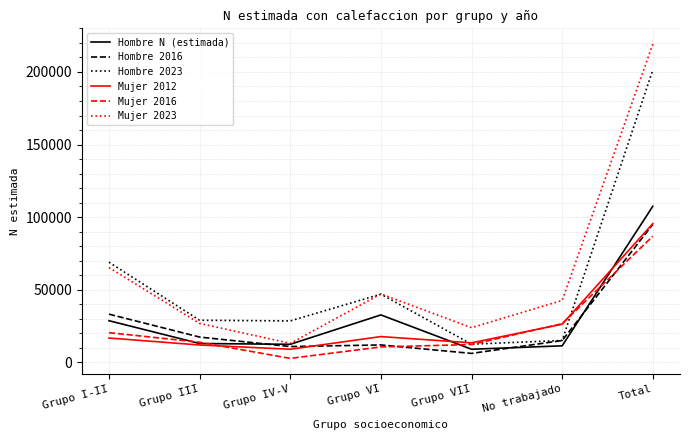

What is the difference between the Hombre N (estimada) values at Grupo VI and Grupo VII?

23631